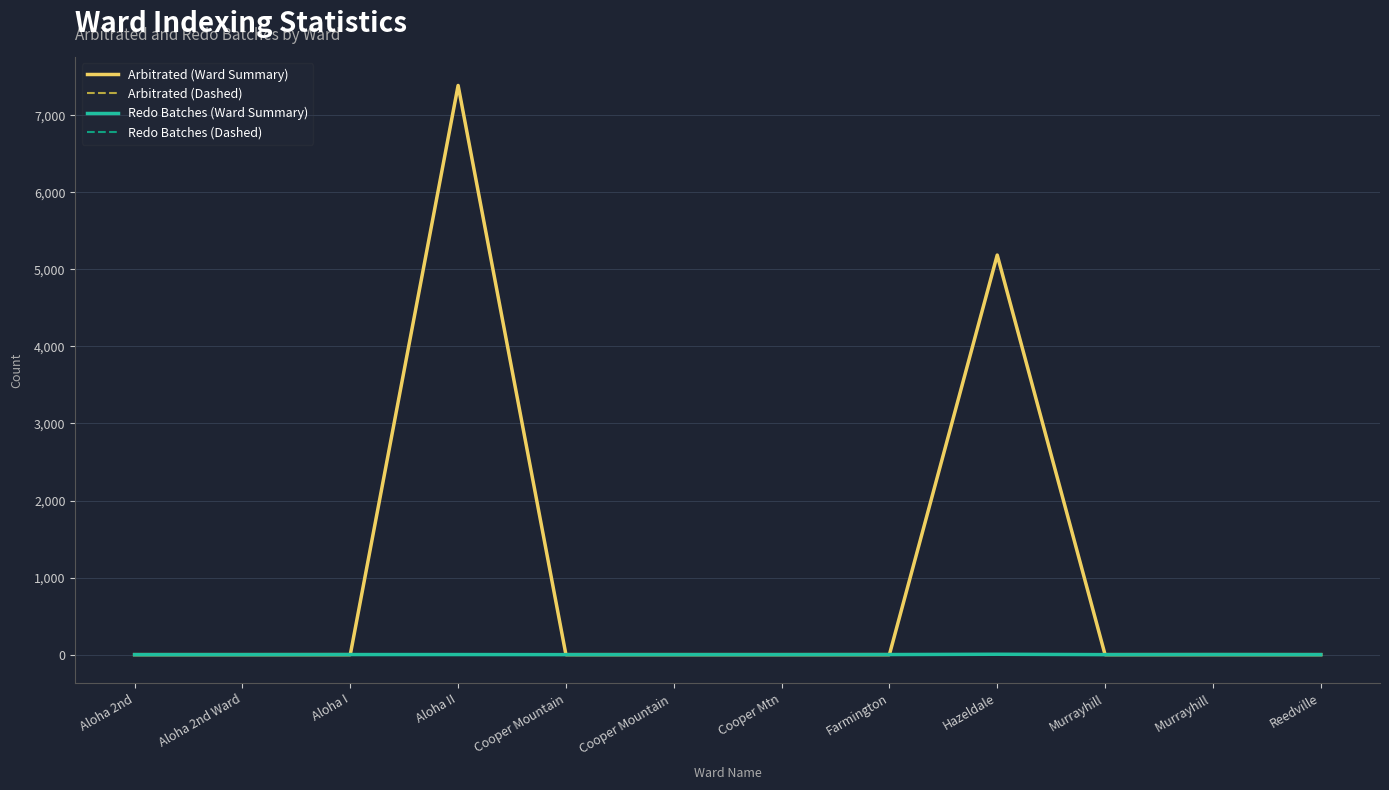

Does the chart display data point markers on the line(s)?

No